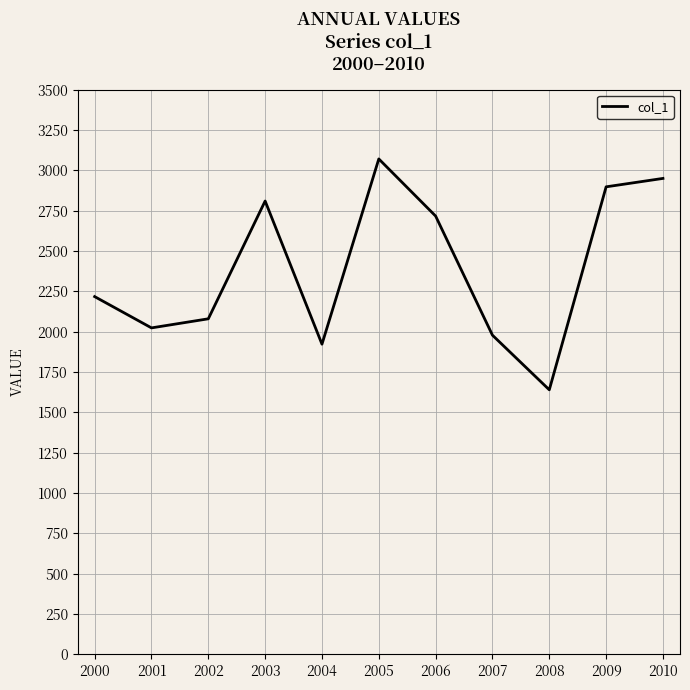

Rank the categories by value from highest to lowest.

2005, 2010, 2009, 2003, 2006, 2000, 2002, 2001, 2007, 2004, 2008